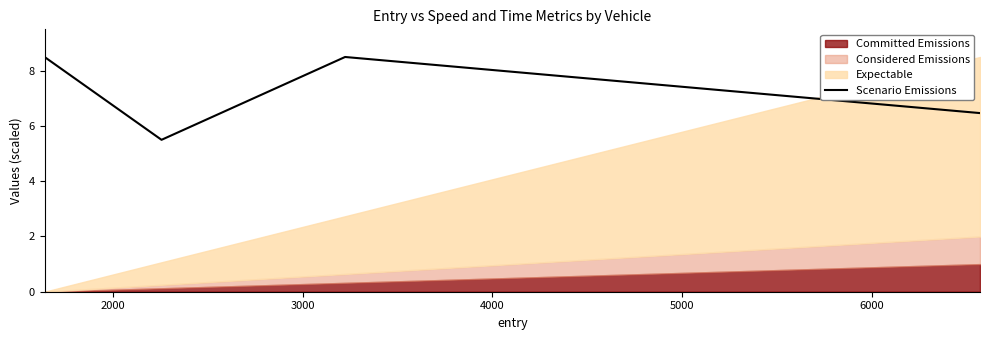

What is the minimum value for Scenario Emissions?

5.5